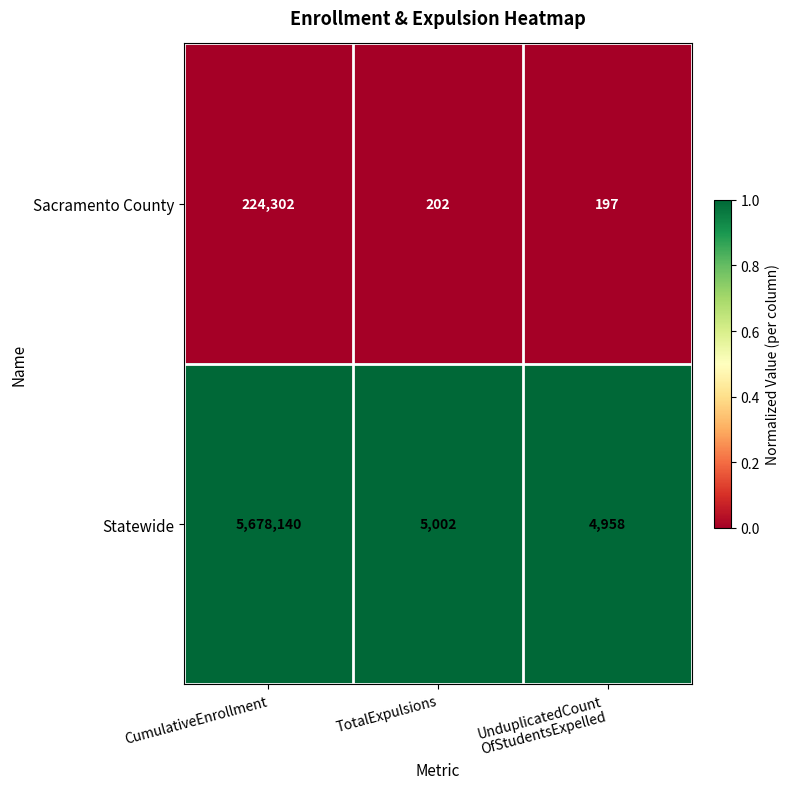

Count the number of categories in the chart.

3